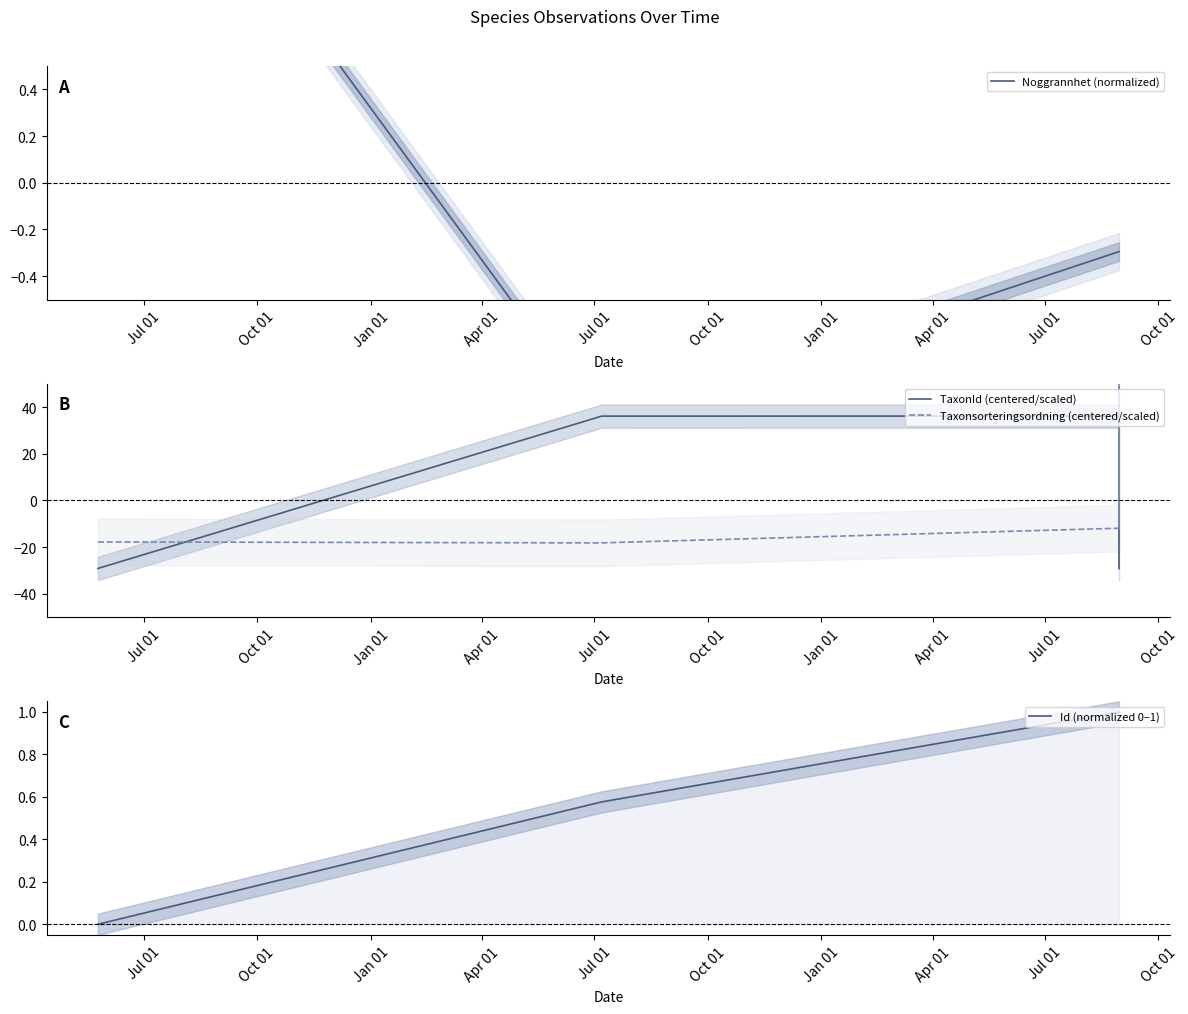

Where do Noggrannhet (normalized) and TaxonId (centered/scaled) first cross each other?

Jul 01 and Oct 01